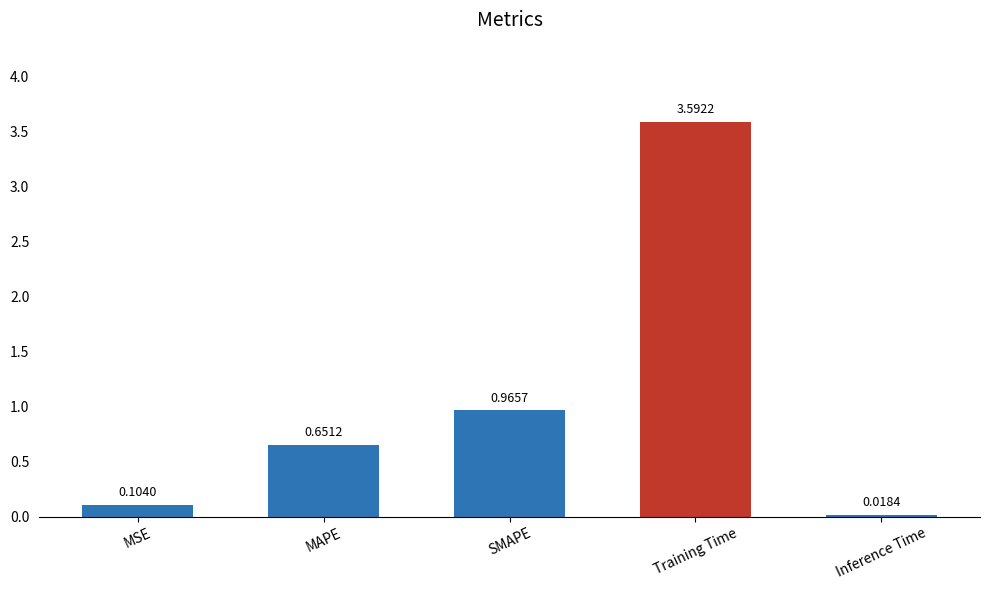

How many bars are there in total?

5